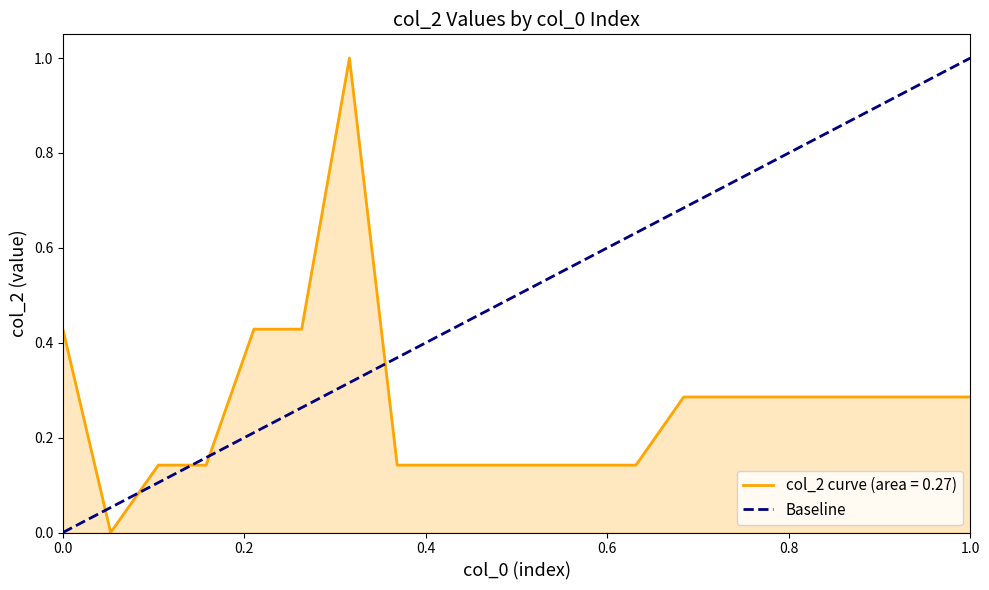

Does the chart display data point markers on the line(s)?

No